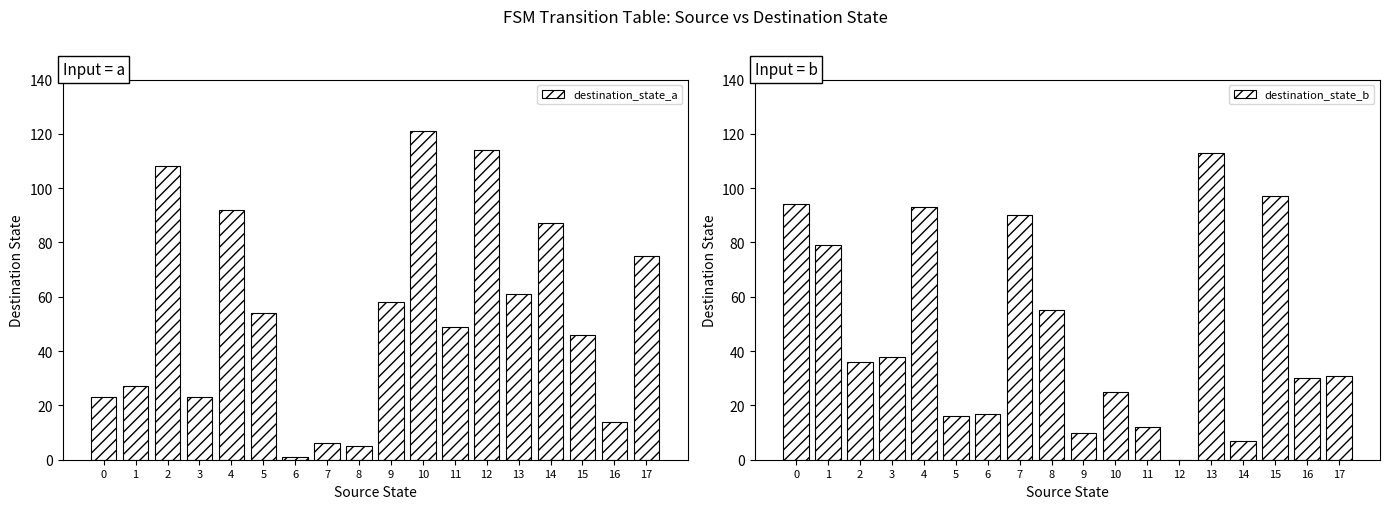

How many categories are shown in the chart?

18